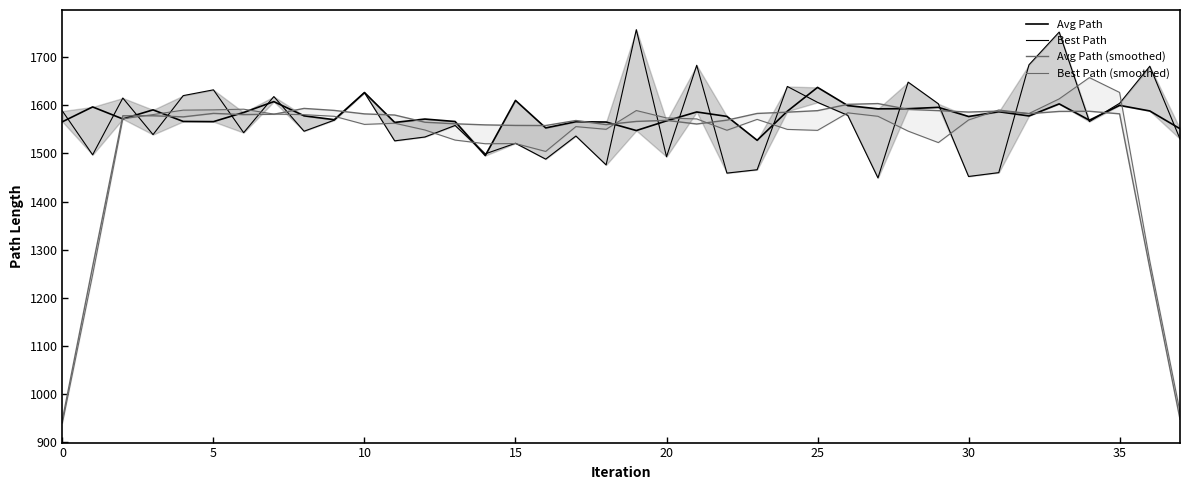

Between 35 and 12, which is larger?

35